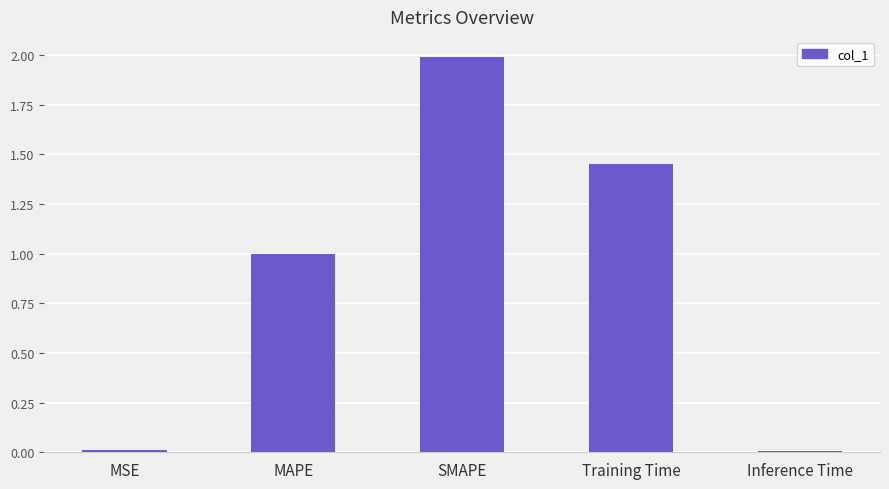

Which label corresponds to the largest value in the chart?

SMAPE